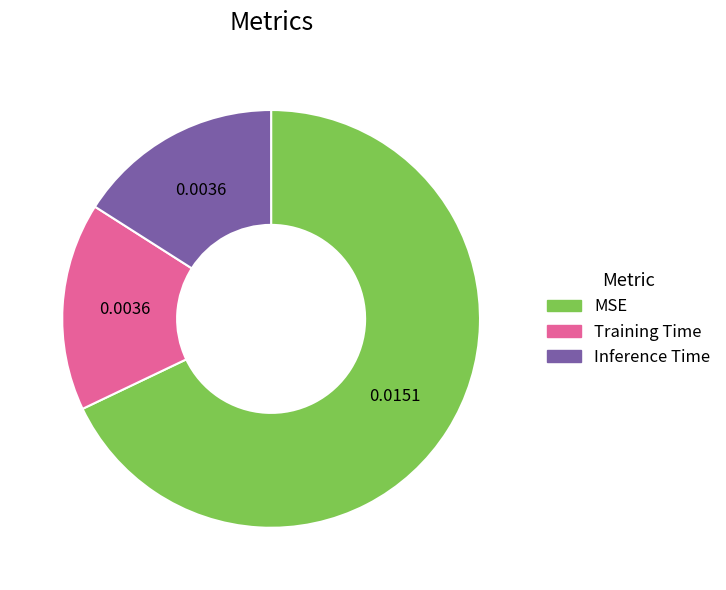

Is the sum of Training Time and Inference Time greater than half?

No